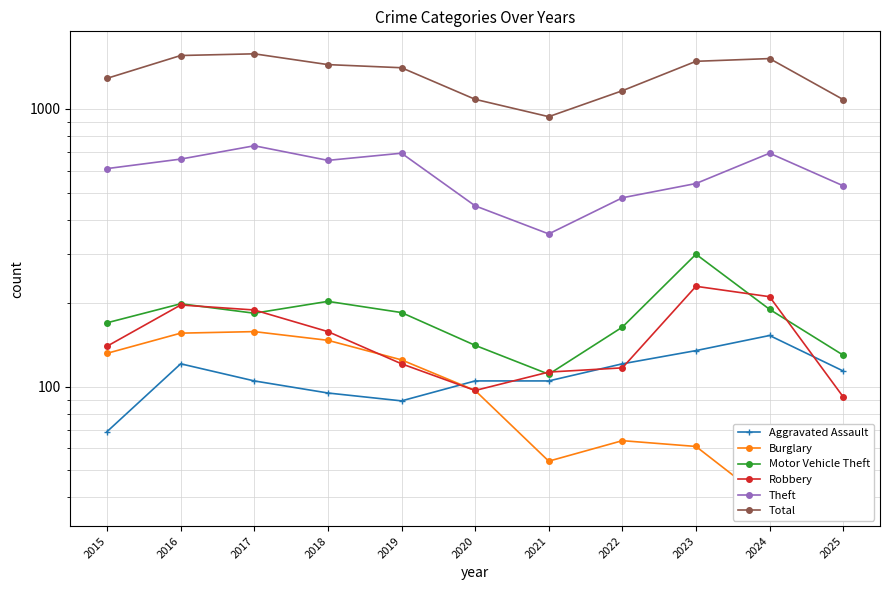

Reading left to right, what are all the values shown in this chart?

Aggravated Assault: 69	121	105	95	89	105	105	121	135	153	114
Burglary: 132	156	158	147	125	97	54	64	61	38	64
Motor Vehicle Theft: 170	199	184	203	185	141	111	164	300	190	130
Robbery: 140	197	189	158	121	97	113	117	230	211	92
Theft: 610	660	737	653	693	448	355	479	539	693	529
Total: 1289	1557	1579	1444	1407	1083	938	1163	1484	1518	1081